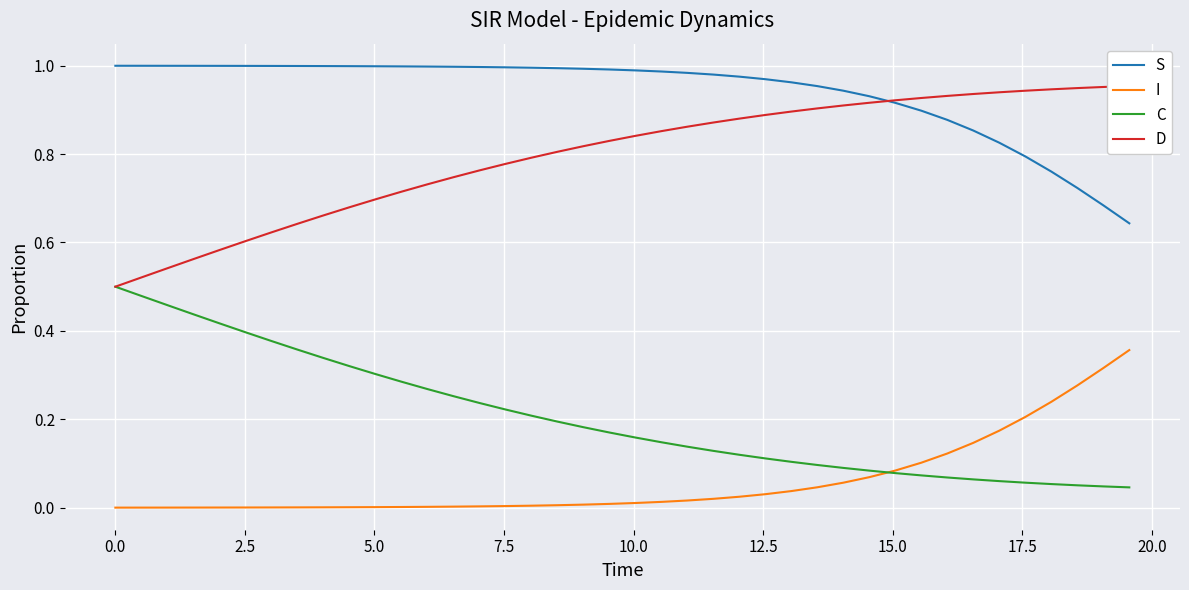

Reading right to left, transcribe all the data shown in this chart.

S: 0.6	0.7	0.7	0.8	0.8	0.8	0.9	0.9	0.9	0.9	0.9	0.9	1.0	1.0	1.0	1.0	1.0	1.0	1.0	1.0	1.0	1.0	1.0	1.0	1.0	1.0	1.0	1.0	1.0	1.0	1.0	1.0	1.0	1.0	1.0	1.0	1.0	1.0	1.0	1.0
I: 0.4	0.3	0.3	0.2	0.2	0.2	0.1	0.1	0.1	0.1	0.1	0.1	0.0	0.0	0.0	0.0	0.0	0.0	0.0	0.0	0.0	0.0	0.0	0.0	0.0	0.0	0.0	0.0	0.0	0.0	0.0	0.0	0.0	0.0	0.0	0.0	0.0	0.0	0.0	0.0
C: 0.0	0.0	0.1	0.1	0.1	0.1	0.1	0.1	0.1	0.1	0.1	0.1	0.1	0.1	0.1	0.1	0.1	0.1	0.1	0.2	0.2	0.2	0.2	0.2	0.2	0.2	0.3	0.3	0.3	0.3	0.3	0.3	0.4	0.4	0.4	0.4	0.4	0.5	0.5	0.5
D: 1.0	1.0	0.9	0.9	0.9	0.9	0.9	0.9	0.9	0.9	0.9	0.9	0.9	0.9	0.9	0.9	0.9	0.9	0.9	0.8	0.8	0.8	0.8	0.8	0.8	0.8	0.7	0.7	0.7	0.7	0.7	0.7	0.6	0.6	0.6	0.6	0.6	0.5	0.5	0.5